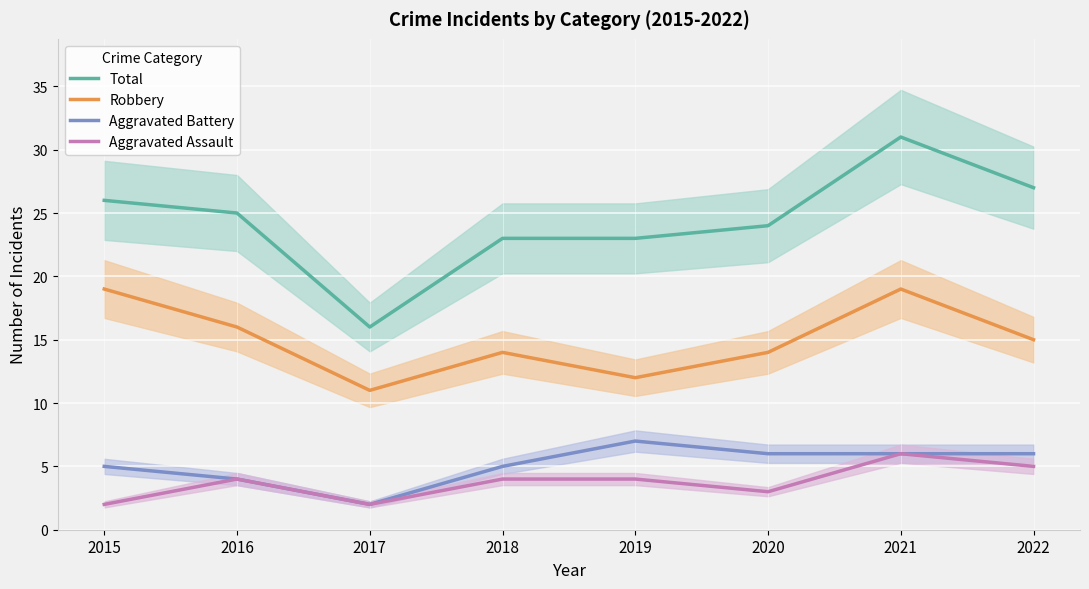

Which series has the largest total across all categories?

Total